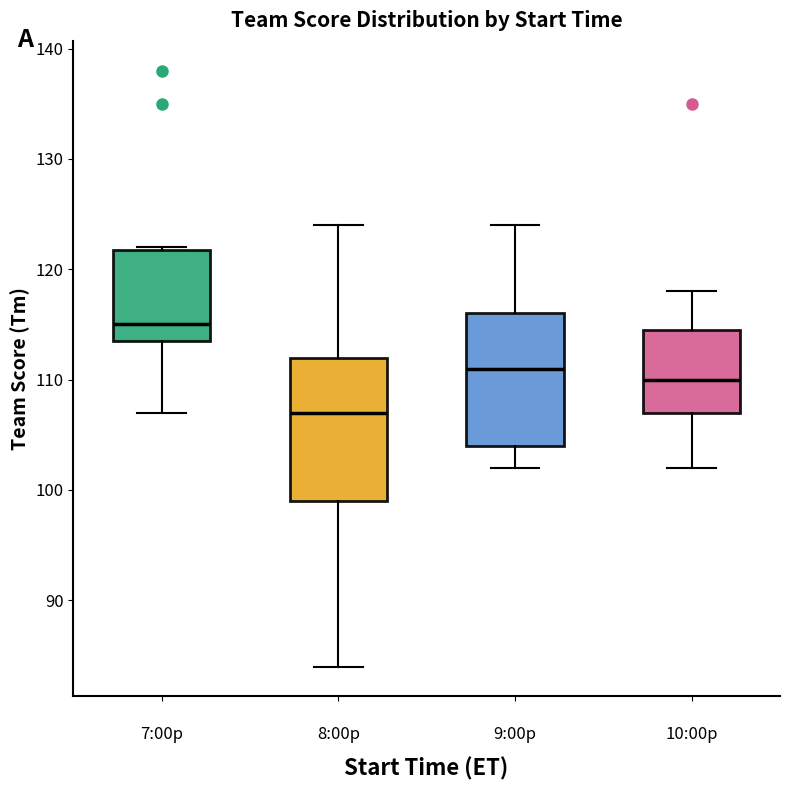

Reading left to right, transcribe this box plot: for each box, give where its median line is, the range the box spans, and where its two whiskers end, as read against the y-axis. The values are not printed on the chart, so give them approximately, as read against the axis.

7:00p: median 115, box 114 to 122, whiskers 107 to 122
8:00p: median 107, box 99 to 112, whiskers 84 to 124
9:00p: median 111, box 104 to 116, whiskers 102 to 124
10:00p: median 110, box 107 to 115, whiskers 102 to 118